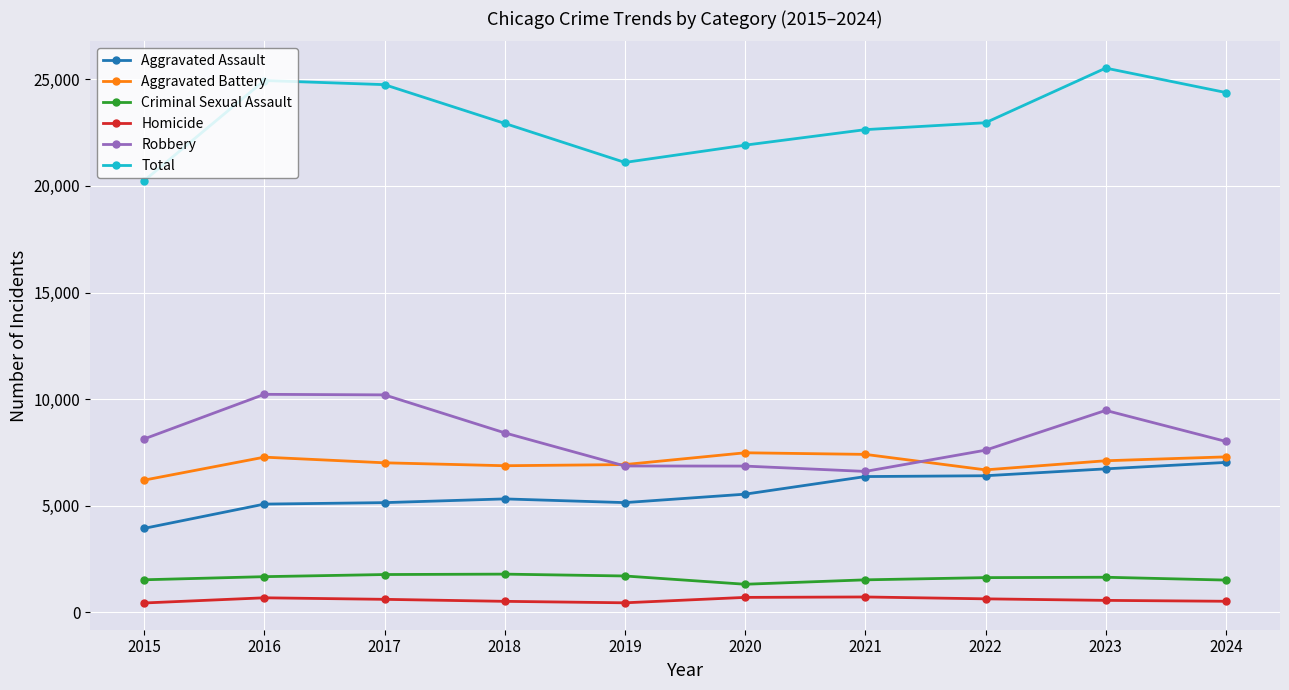

True or false: Criminal Sexual Assault has more than 0 interior local peaks.

True